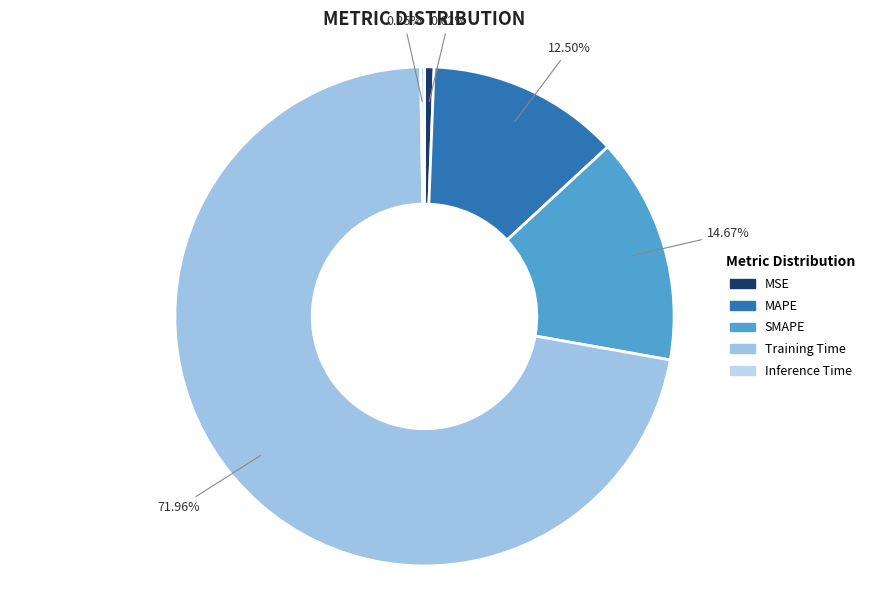

Rank the categories by value from lowest to highest.

Inference Time, MSE, MAPE, SMAPE, Training Time